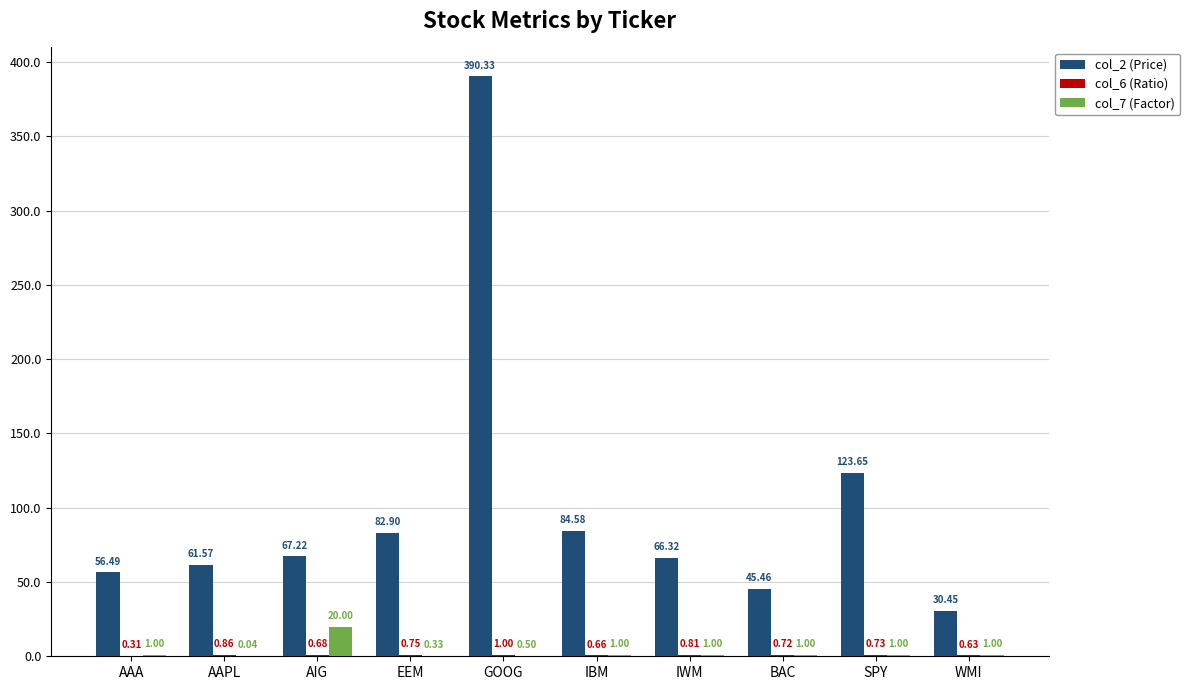

What is the difference between the col_2 (Price) values at GOOG and SPY?

266.7